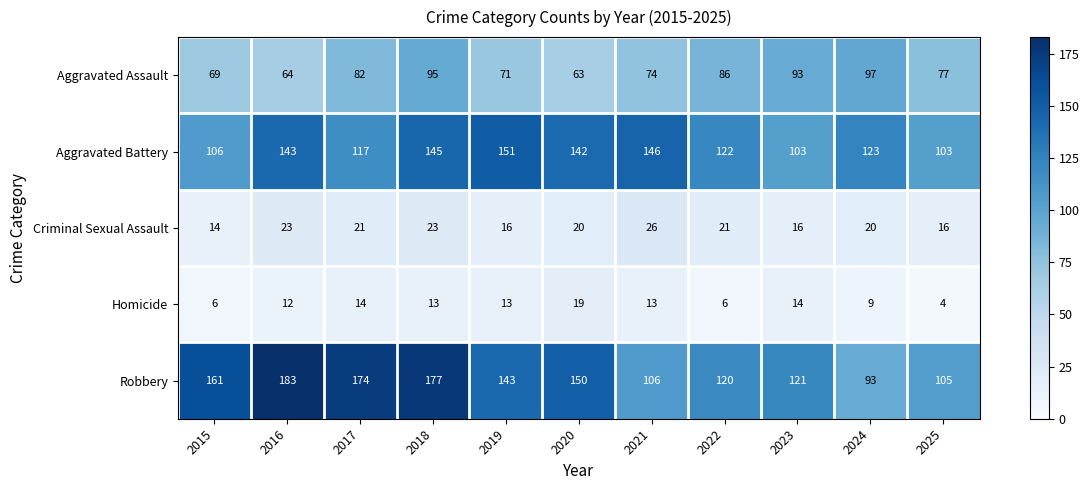

The Homicide series shows 14 at 2017. True or false?

True